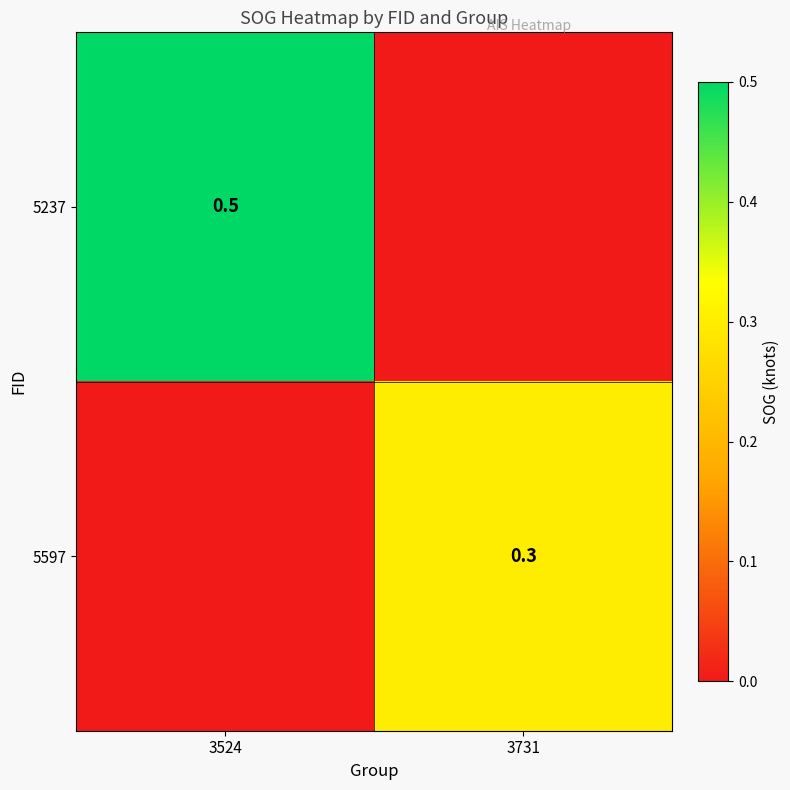

How many categories are shown in the chart?

2